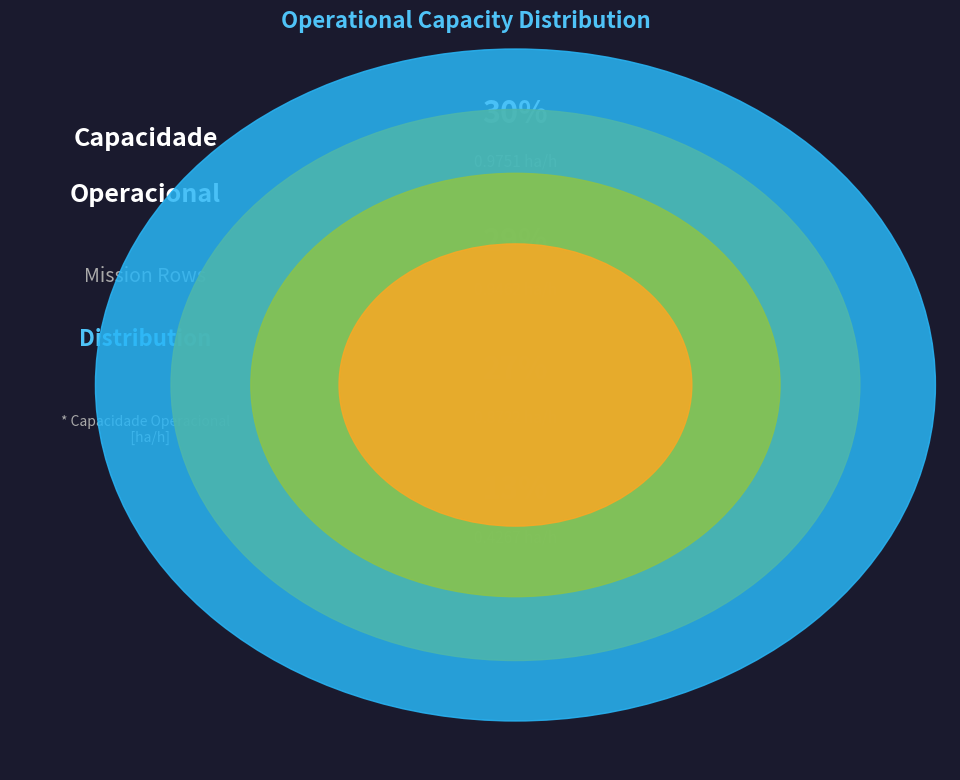

To the nearest percent, what is the difference between the largest and smallest slice percentages?

5%